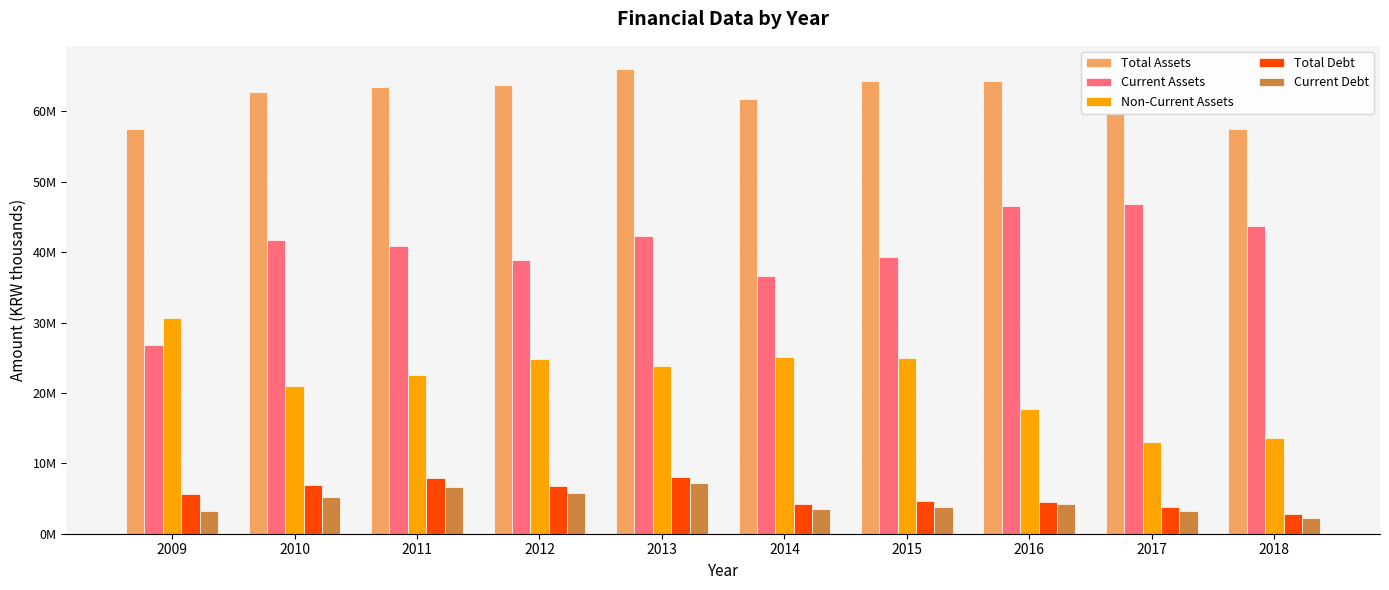

What are all the series names shown in the legend?

Total Assets, Current Assets, Non-Current Assets, Total Debt, Current Debt